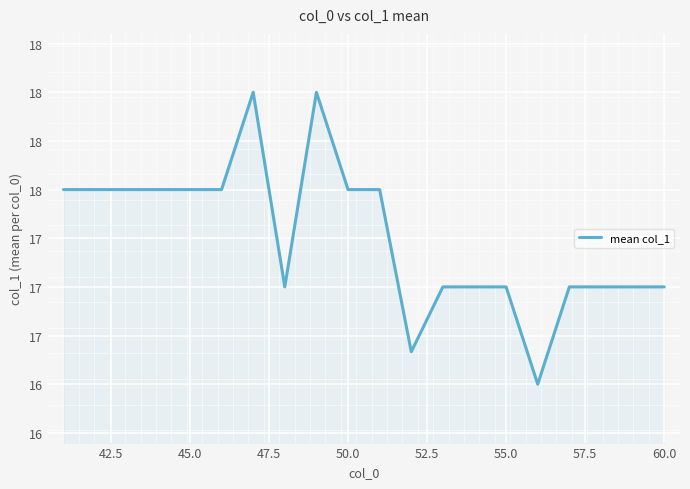

What is the sum of all values?

345.2